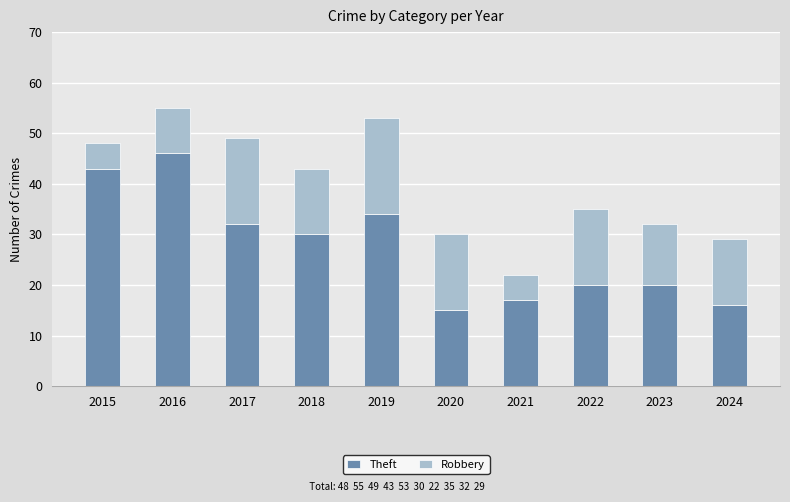

What is the total value across all series at 2022?

35